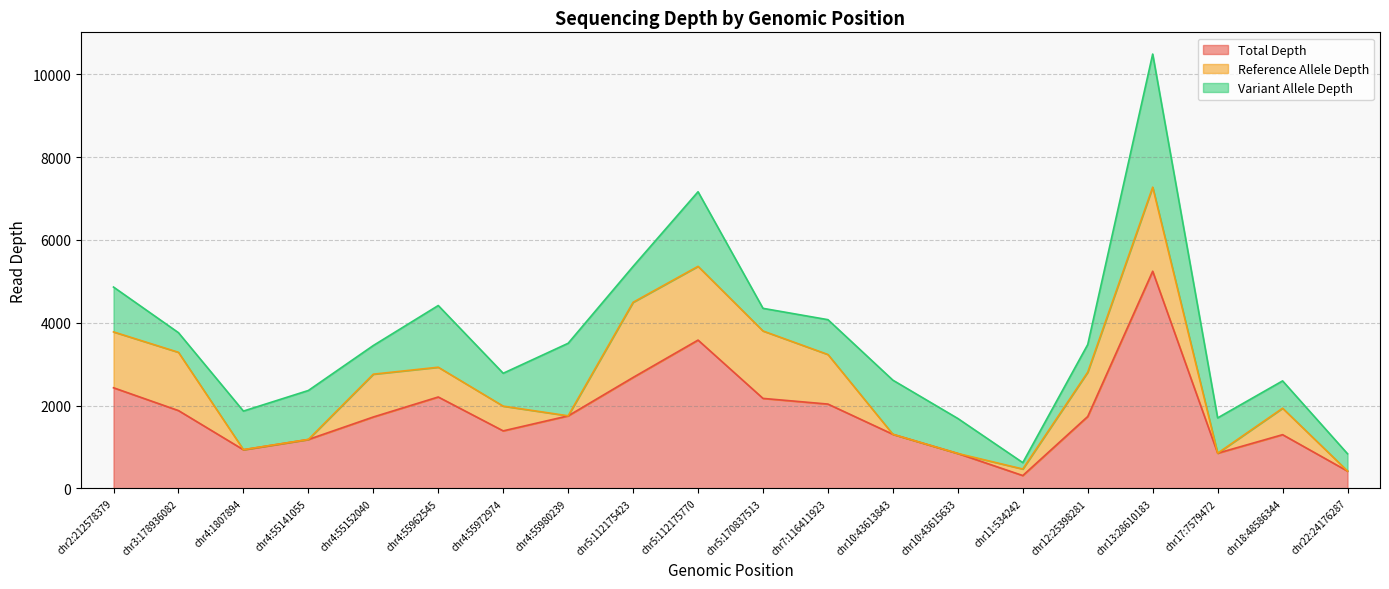

What is the difference between the maximum and second lowest values in the Reference Allele Depth series?

2030